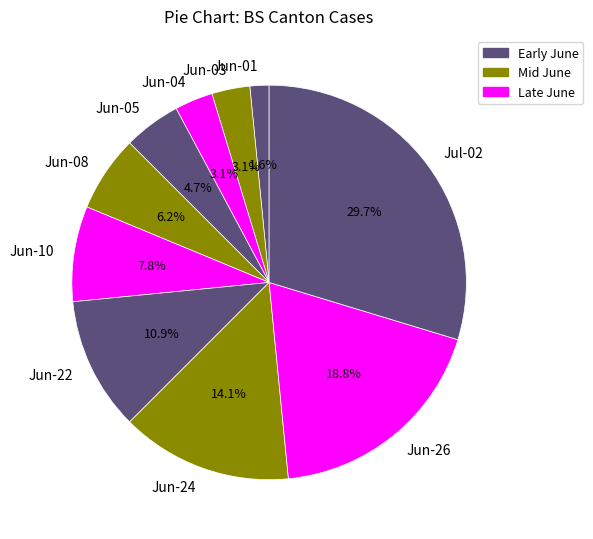

Approximately how many times larger is the value at Jun-08 compared to Jun-04?

2.0